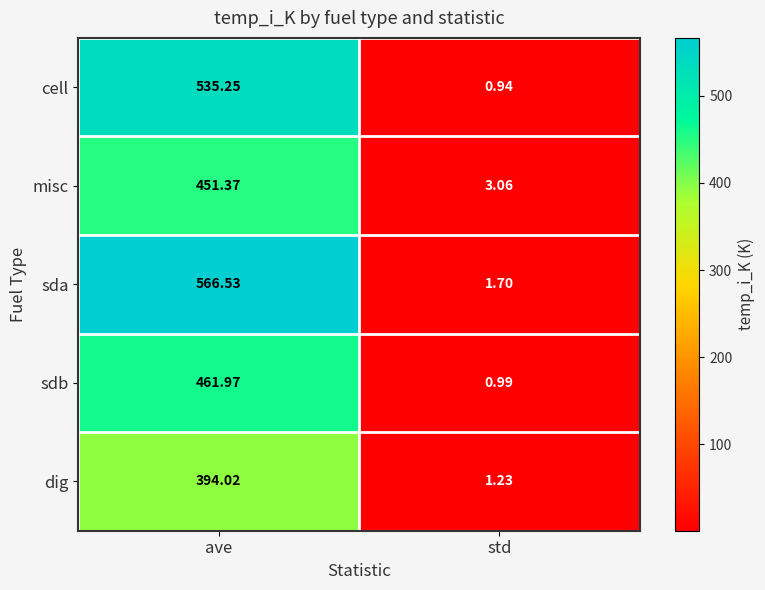

What is the spread (max minus min) of values at ave?

172.5